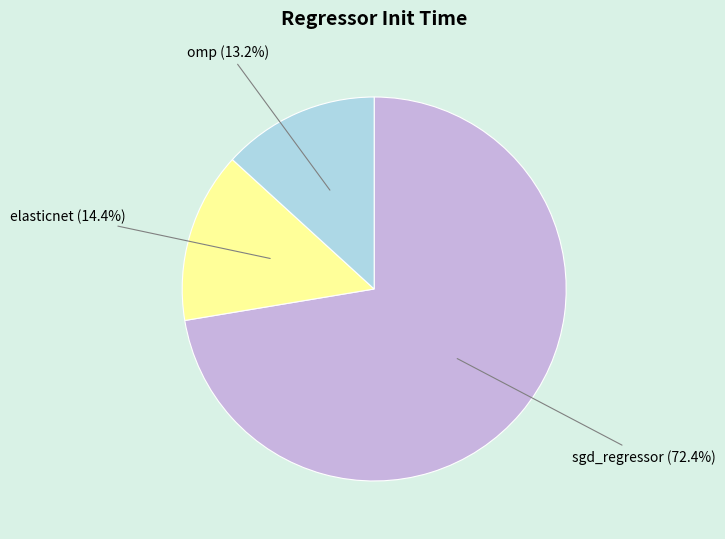

What percentage is the omp slice, to the nearest percent?

13%